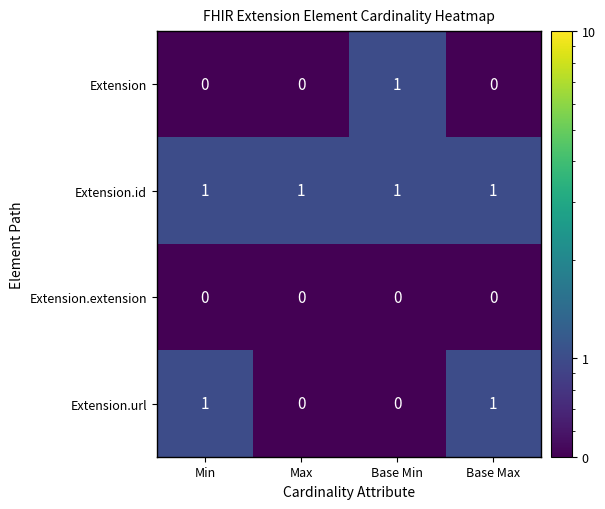

The Extension.id series shows 1 at Base Max. True or false?

True